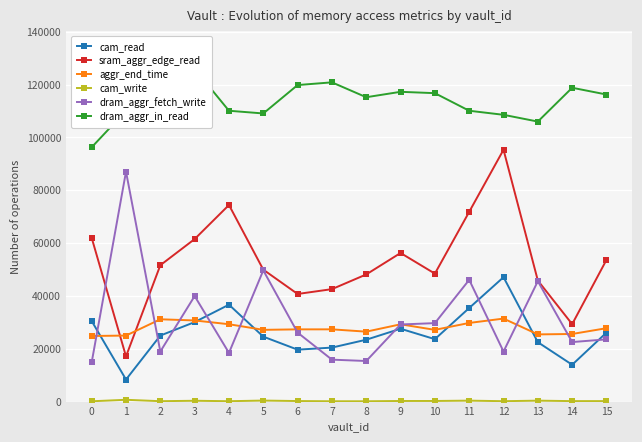

Reading right to left, list all the values displayed in this chart.

cam_read: 15=26112	14=13940	13=22480	12=47084	11=35424	10=23624	9=27572	8=23420	7=20436	6=19652	5=24580	4=36680	3=30080	2=24992	1=8348	0=30480
sram_aggr_edge_read: 15=53640	14=29312	13=45808	12=95320	11=71824	10=48432	9=56248	8=48128	7=42560	6=40728	5=49936	4=74408	3=61512	2=51616	1=17104	0=61976
aggr_end_time: 15=27774	14=25588	13=25428	12=31414	11=29766	10=27147	9=29251	8=26467	7=27343	6=27335	5=27155	4=29277	3=30707	2=31151	1=24987	0=24827
cam_write: 15=184	14=176	13=356	12=148	11=360	10=232	9=228	8=120	7=124	6=204	5=388	4=144	3=312	2=148	1=680	0=116
dram_aggr_fetch_write: 15=23552	14=22528	13=45568	12=18944	11=46080	10=29696	9=29184	8=15360	7=15872	6=26112	5=49664	4=18432	3=39936	2=18944	1=87040	0=14848
dram_aggr_in_read: 15=116224	14=118784	13=105984	12=108544	11=110080	10=116736	9=117248	8=115200	7=120832	6=119808	5=109056	4=110080	3=125952	2=133632	1=110080	0=96256